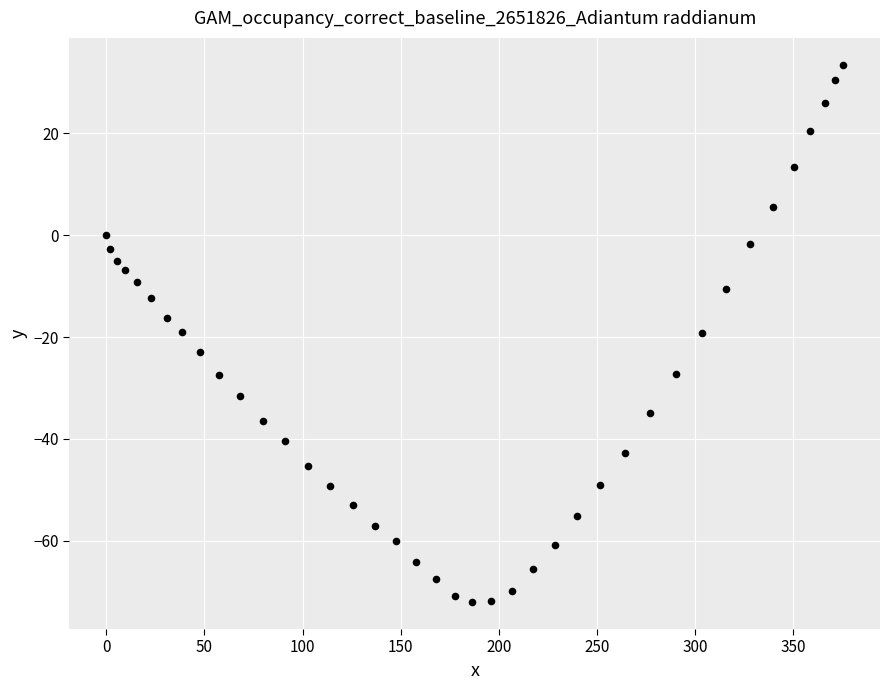

What is the range of X values (max minus min)?

375.5